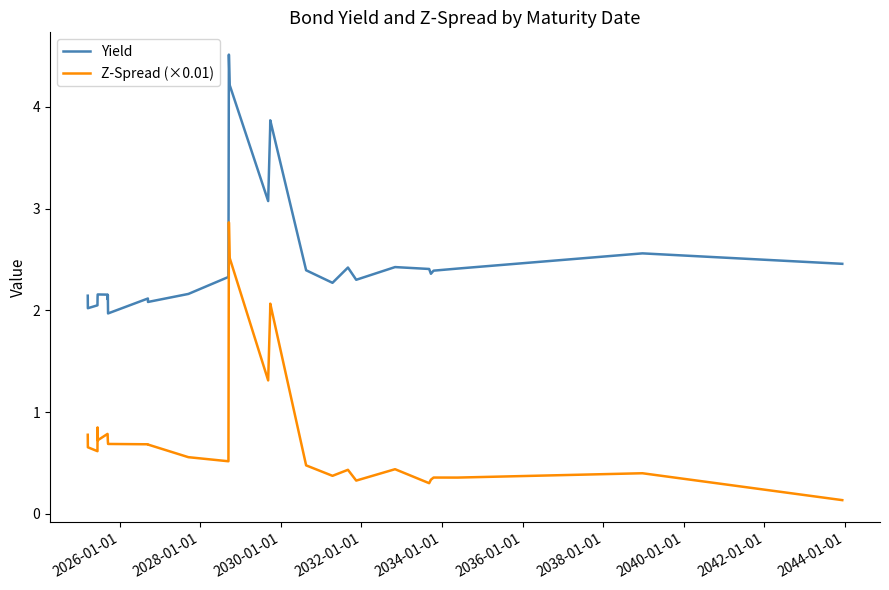

True or false: Yield and Z-Spread (×0.01) cross at least once.

False